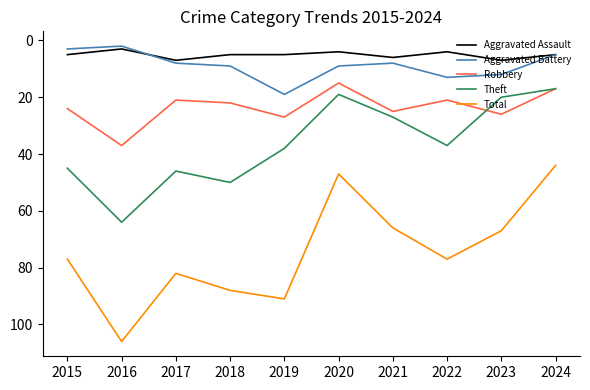

What is the difference between the maximum and minimum values in the Robbery series?

22